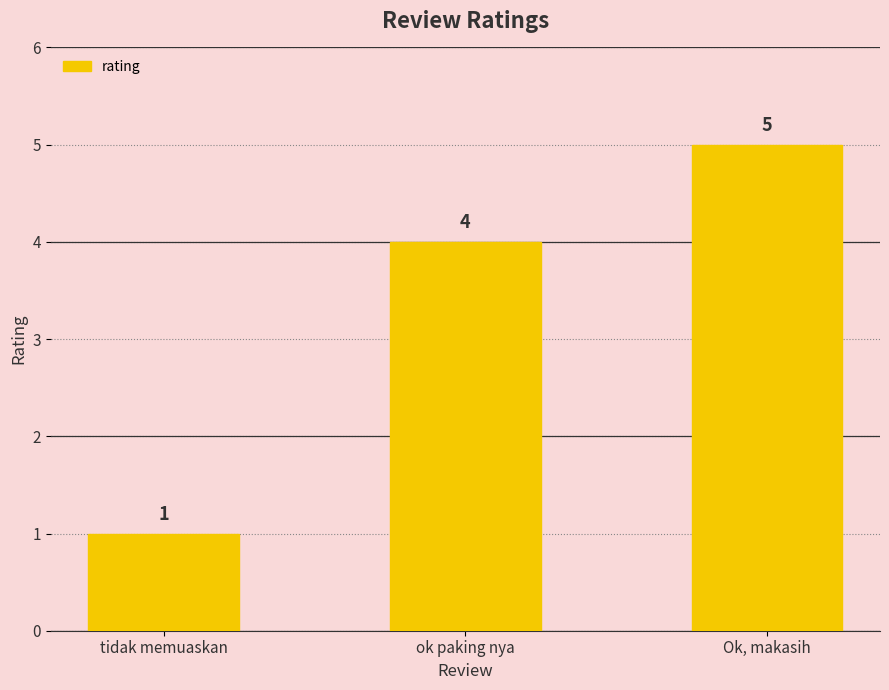

List the labels in order of value, smallest first.

tidak memuaskan, ok paking nya, Ok, makasih